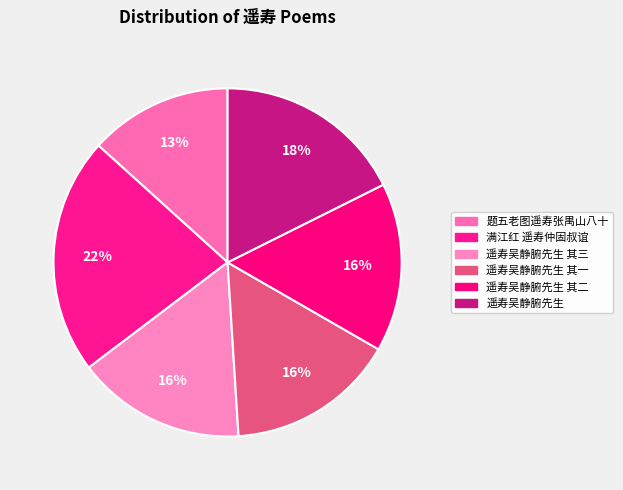

Is there a majority slice in this chart?

No